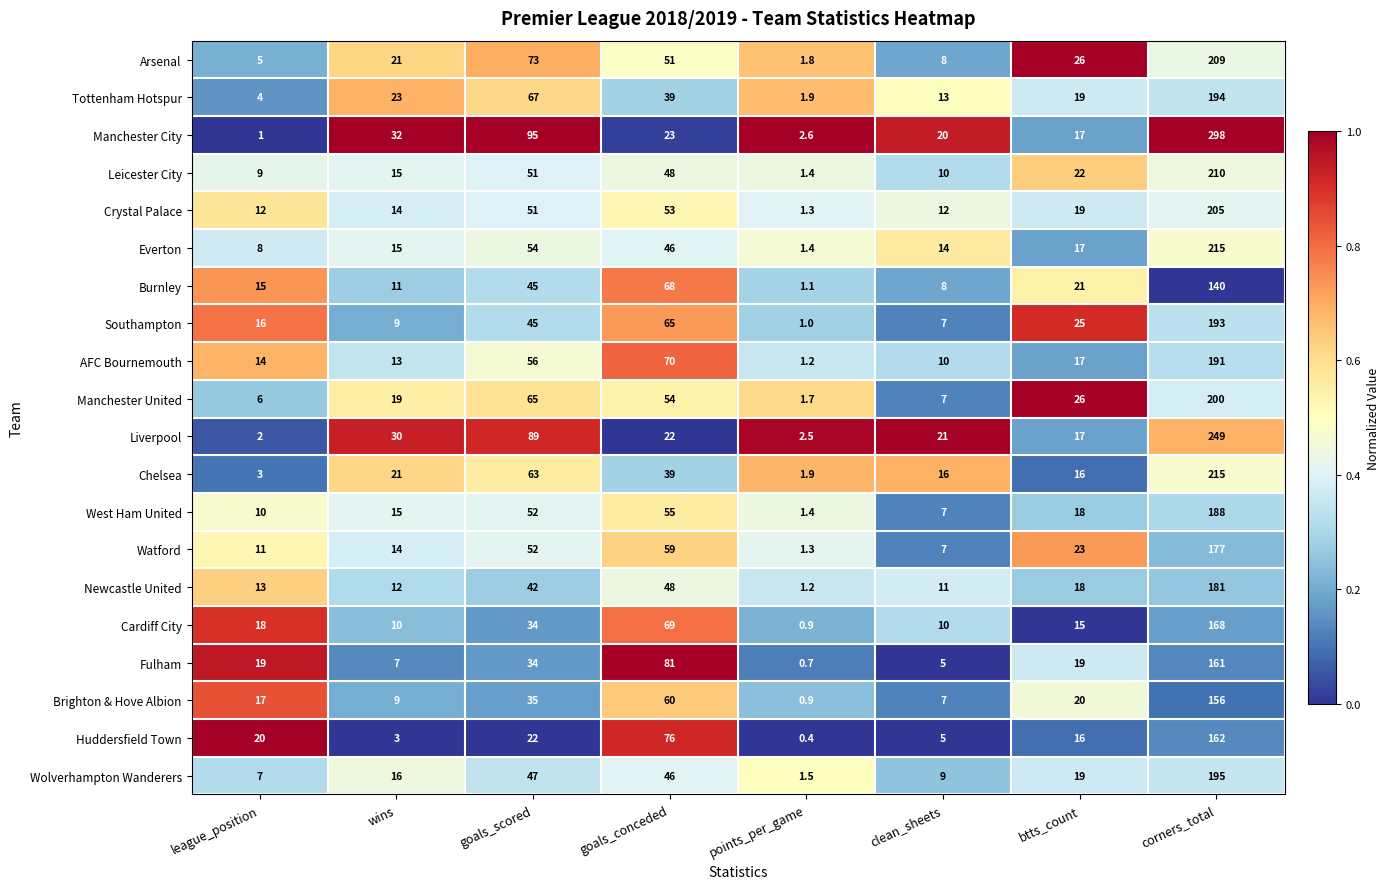

Rank the categories by Arsenal value from highest to lowest.

corners_total, goals_scored, goals_conceded, btts_count, wins, clean_sheets, league_position, points_per_game